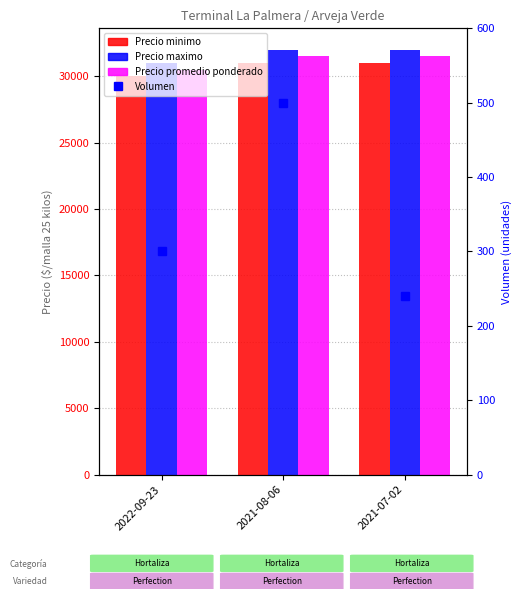

What is the label of the 3rd bar from the right?

2022-09-23